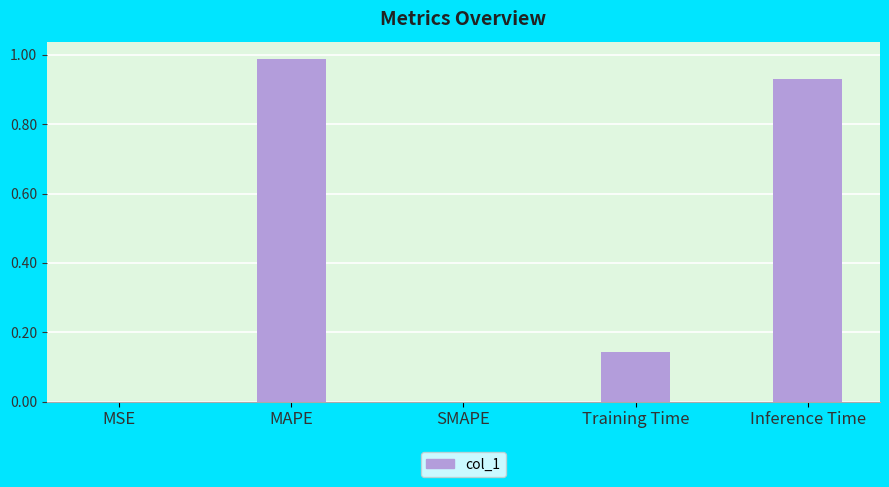

What is the sum of all values?

2.1